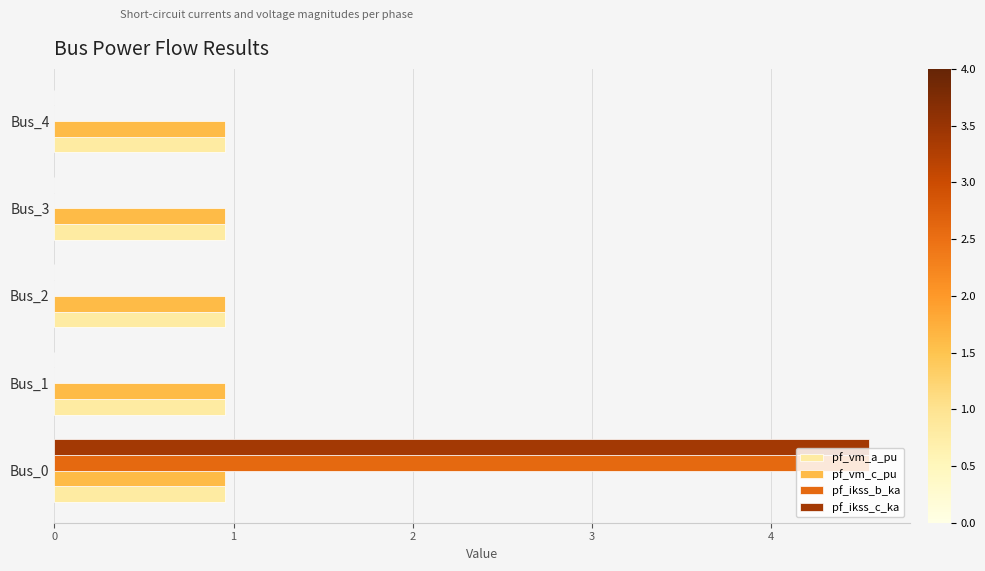

The pf_ikss_b_ka series shows 4.5 at Bus_0. True or false?

True